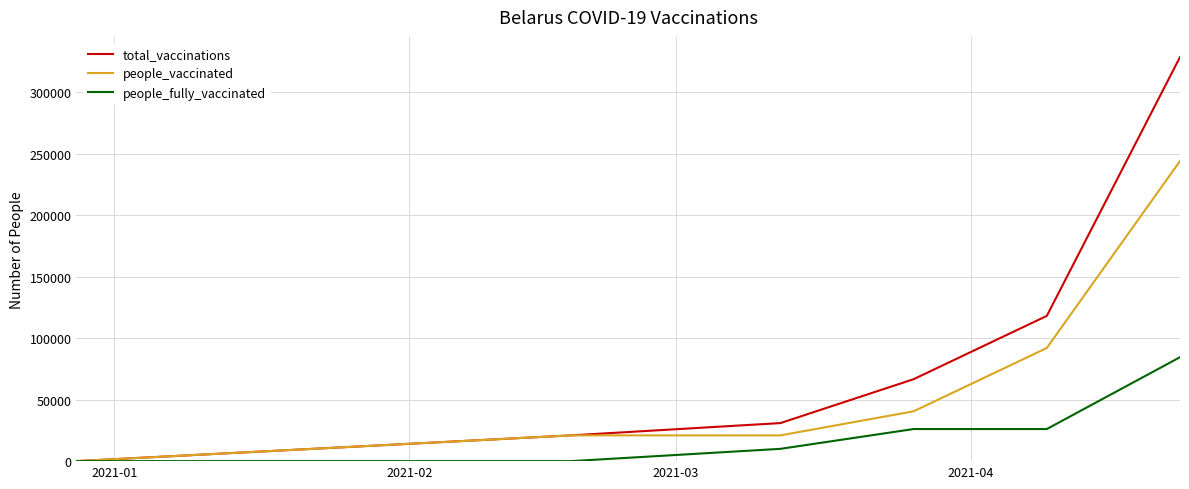

Which series has the largest total across all categories?

total_vaccinations